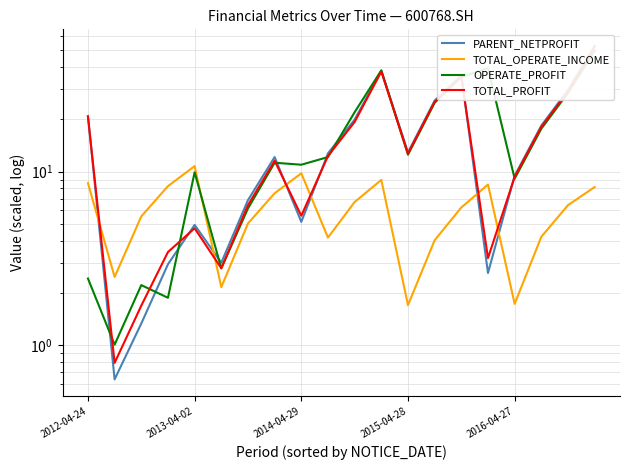

Does the chart have visible grid lines?

Yes